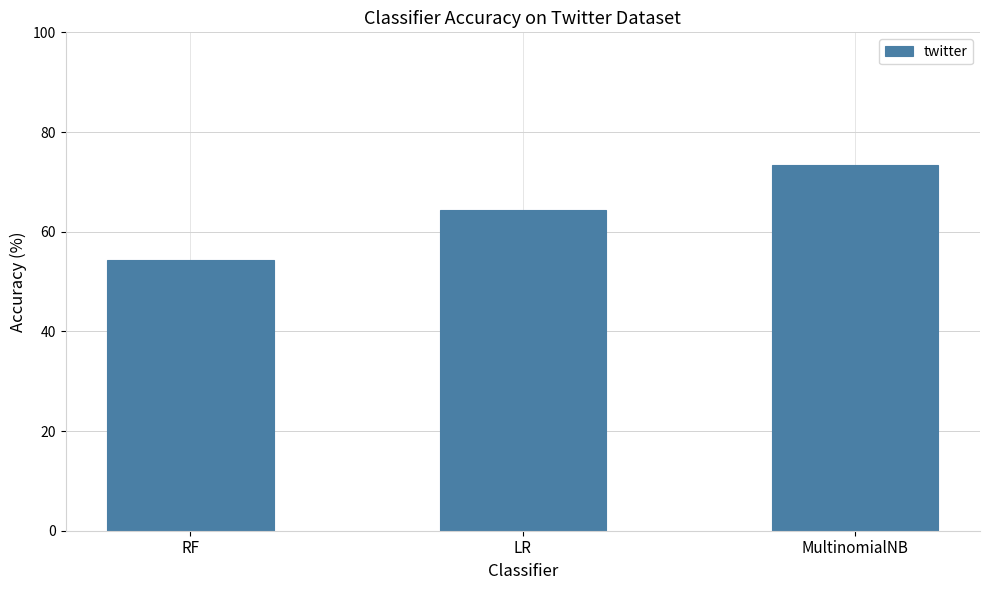

True or false: the data shows 128.4 at MultinomialNB.

False